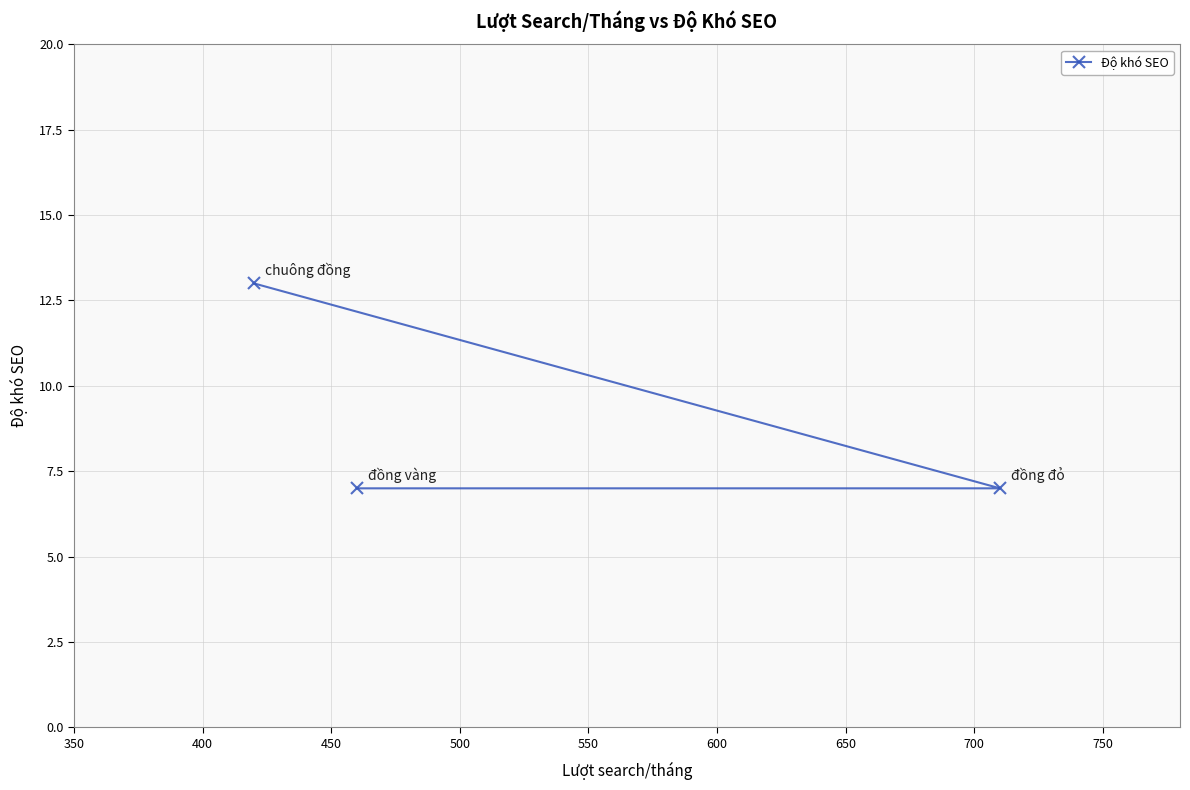

Is this an area chart (filled region under the line)?

No